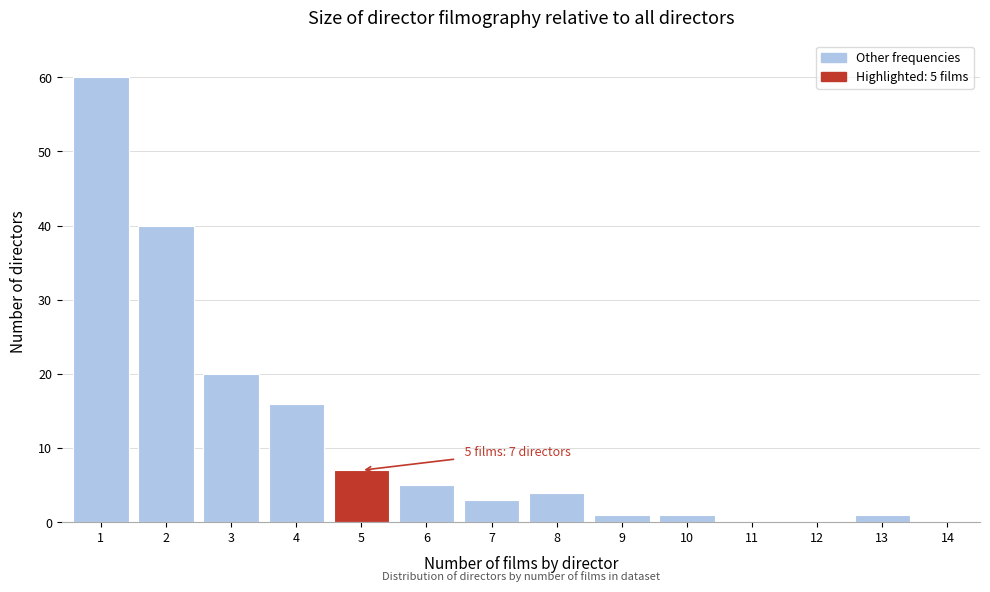

Reading right to left, extract all data points from this chart.

14=0	13=1	12=0	11=0	10=1	9=1	8=4	7=3	6=5	5=7	4=16	3=20	2=40	1=60